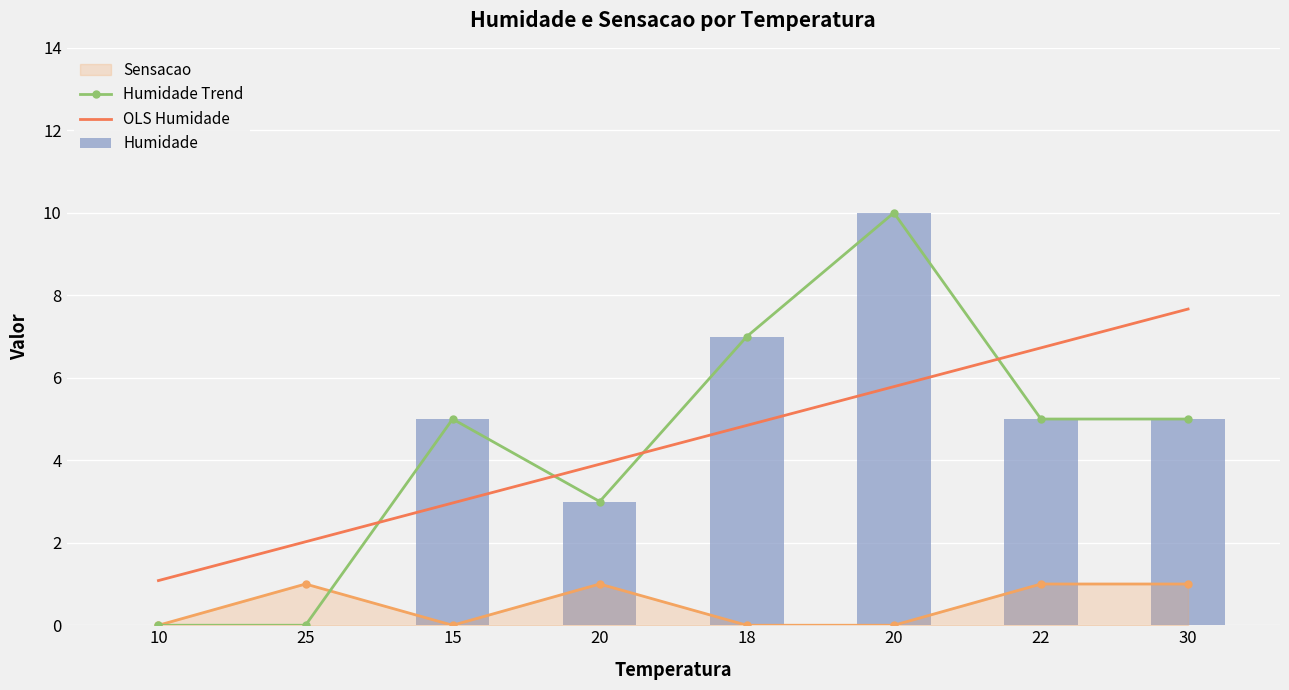

Which series has the largest range (max minus min)?

Humidade Trend